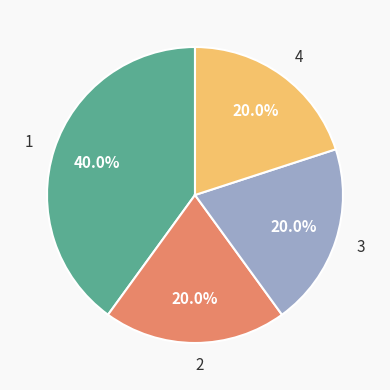

Is there a majority slice in this chart?

No